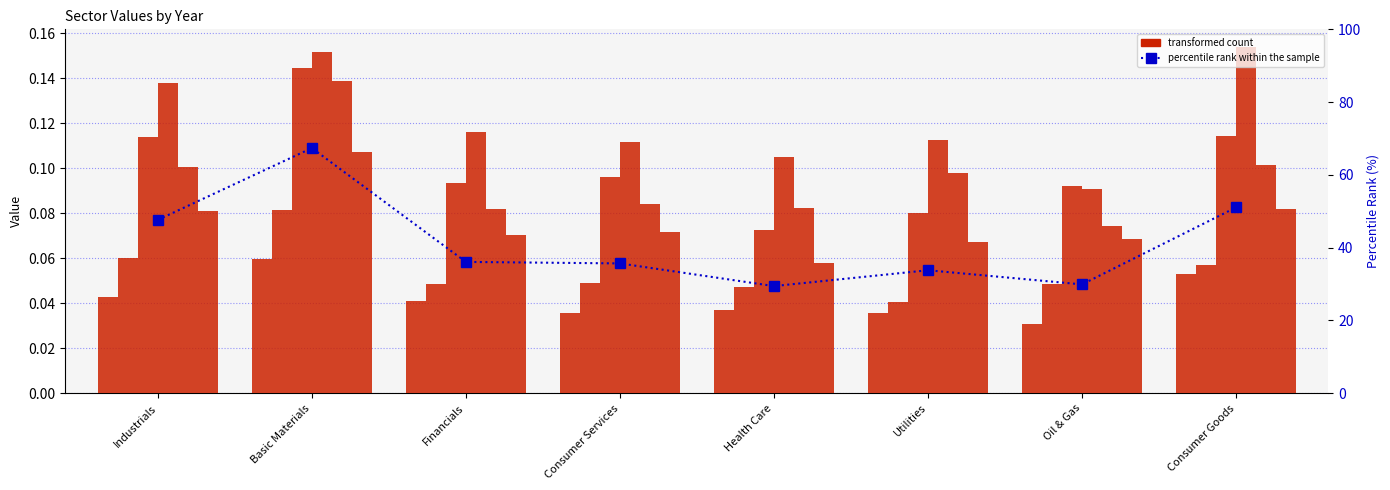

What position from the right is Health Care?

4